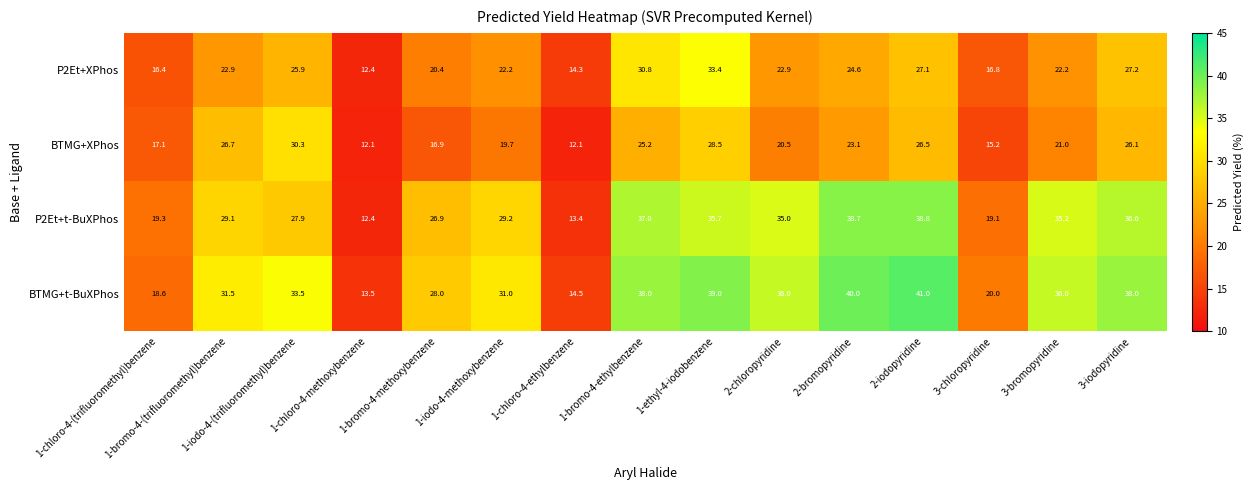

What is the sum of all BTMG+t-BuXPhos values?

458.6